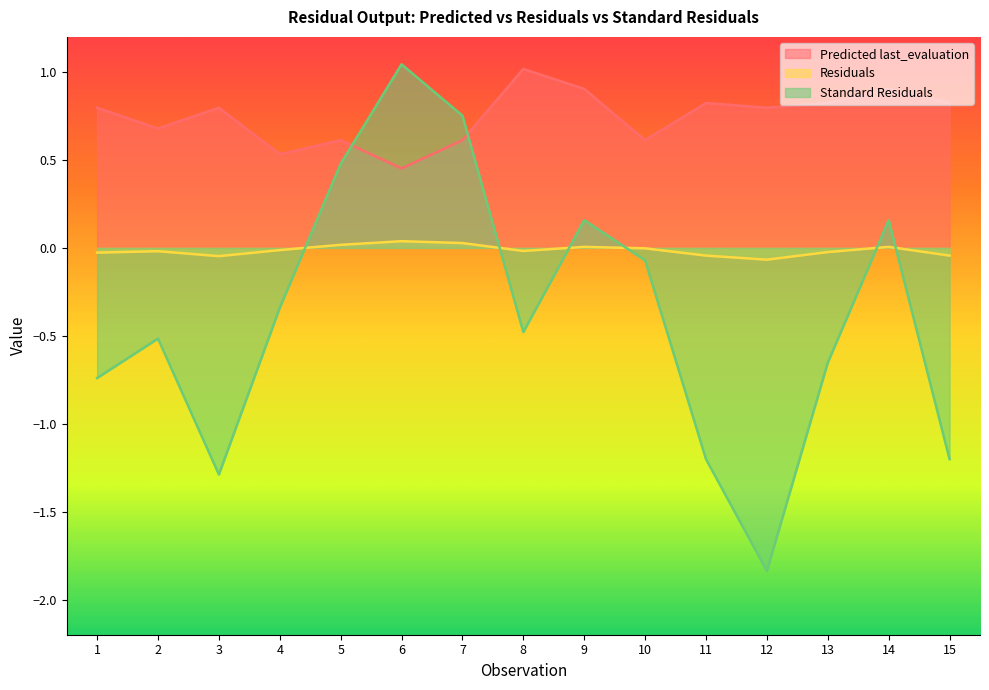

Where do Residuals and Standard Residuals first cross each other?

4 and 5